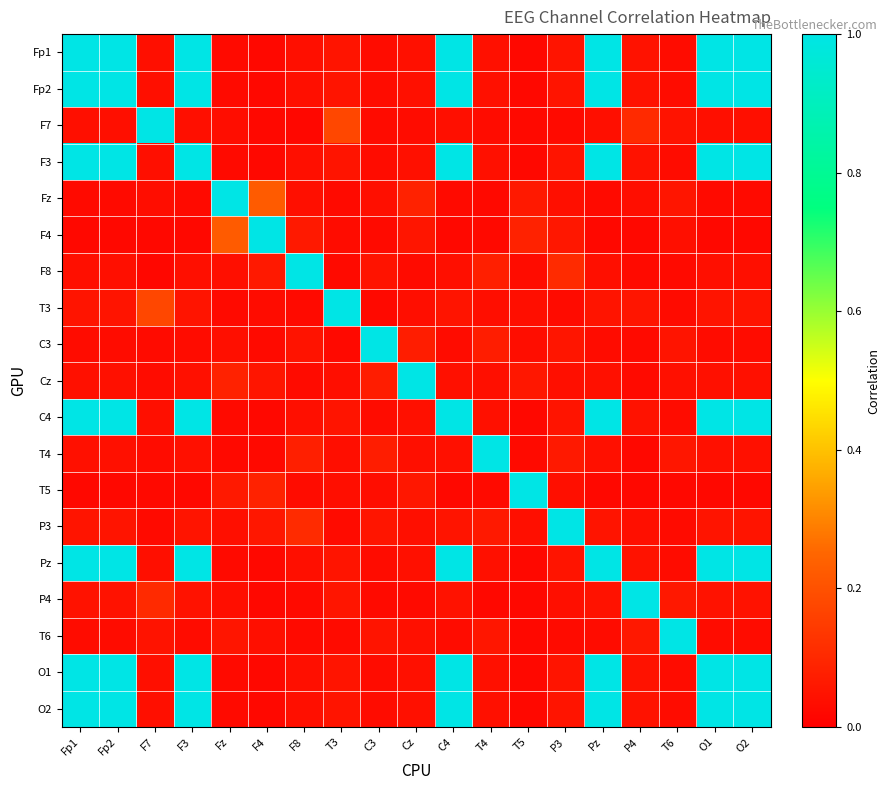

What is the total value across all series at Cz?

1.8